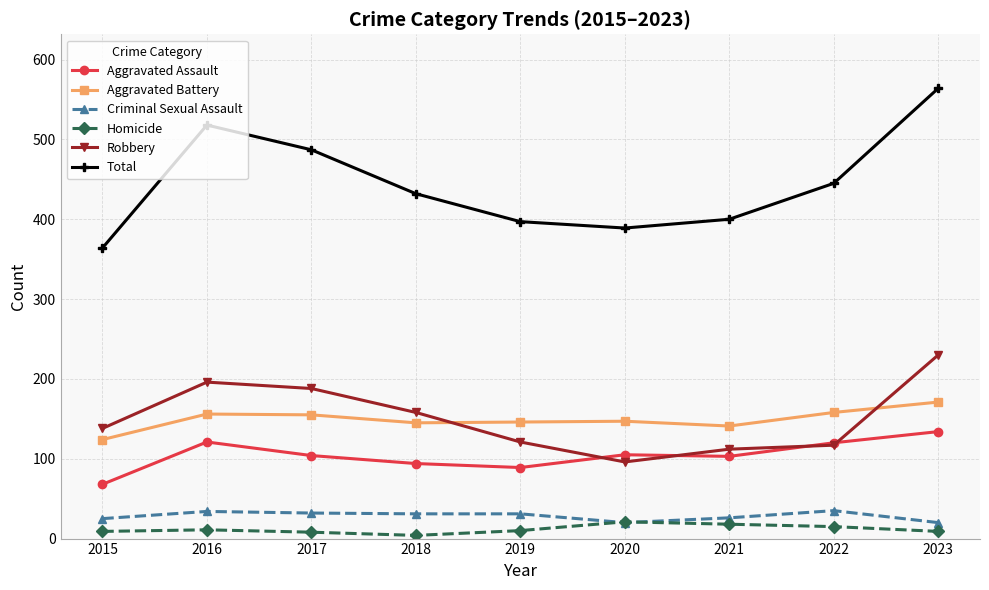

What are all the series names shown in the legend?

Aggravated Assault, Aggravated Battery, Criminal Sexual Assault, Homicide, Robbery, Total